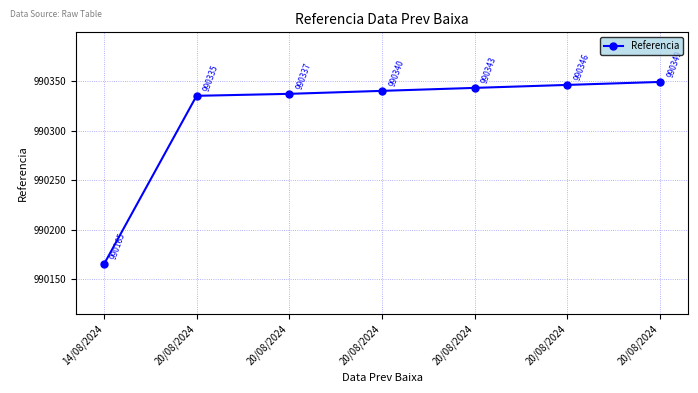

What is the label of the 5th point from the right?

20/08/2024